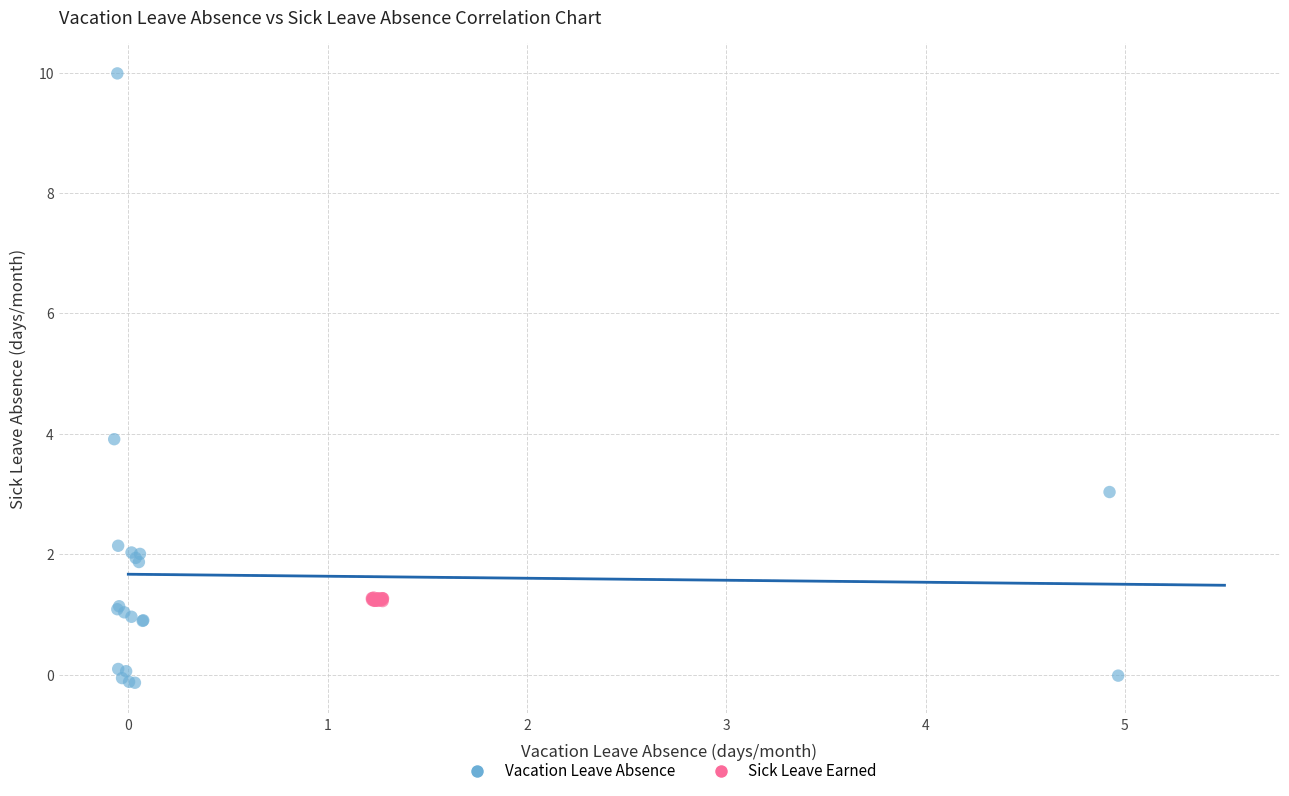

Which series has the largest Y range (max minus min)?

Vacation Leave Absence